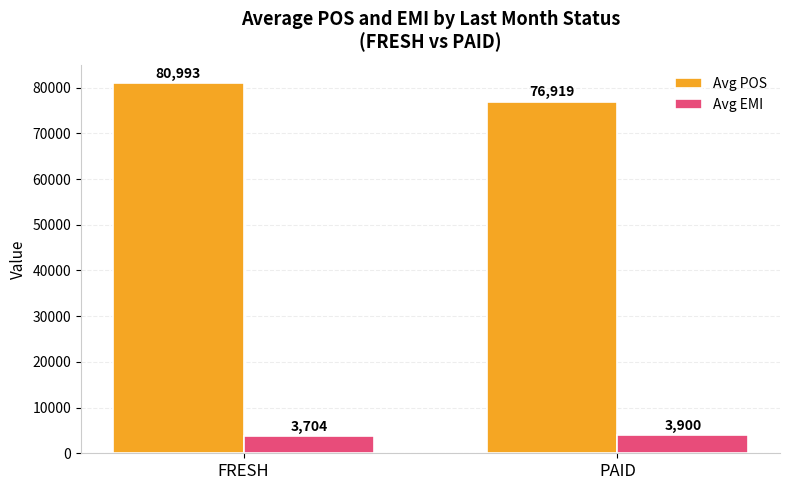

How many series are shown in this chart?

2